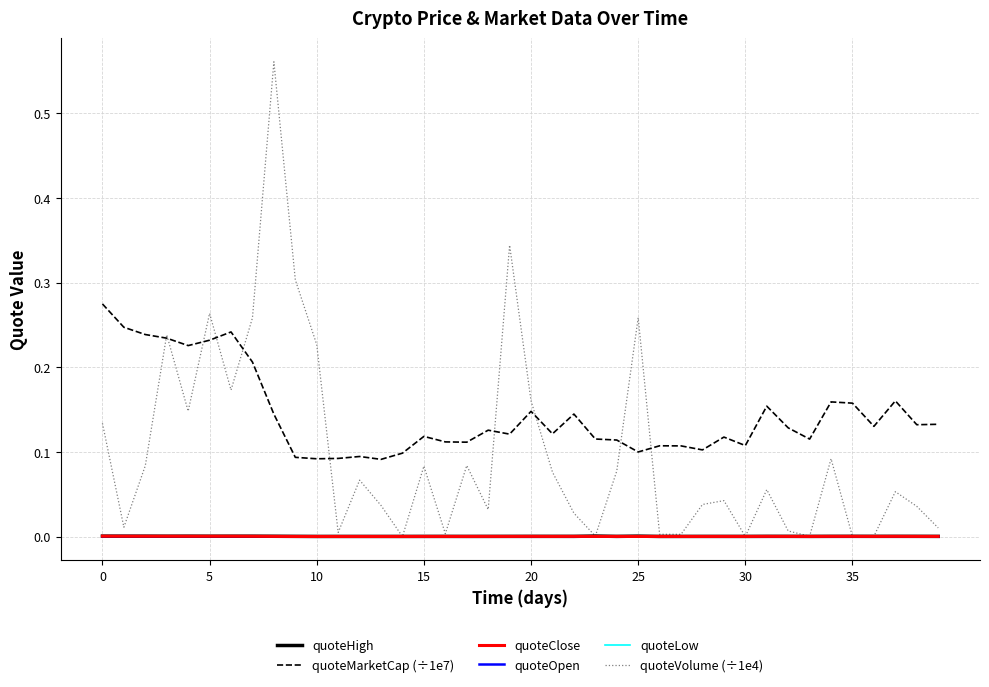

Which series has the largest range (max minus min)?

quoteVolume (÷1e4)